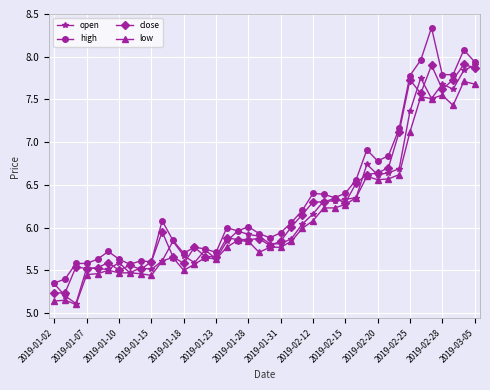

True or false: high and low intersect in this chart.

False